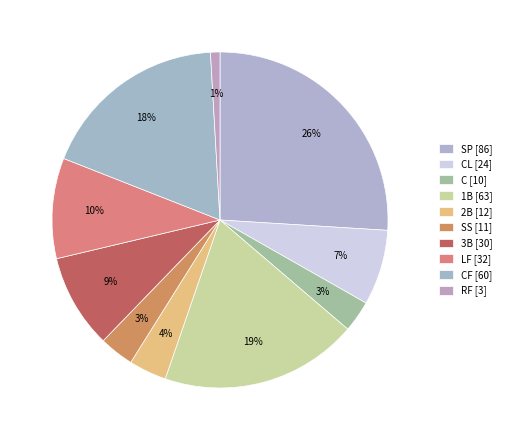

How many slices are in this pie chart?

10